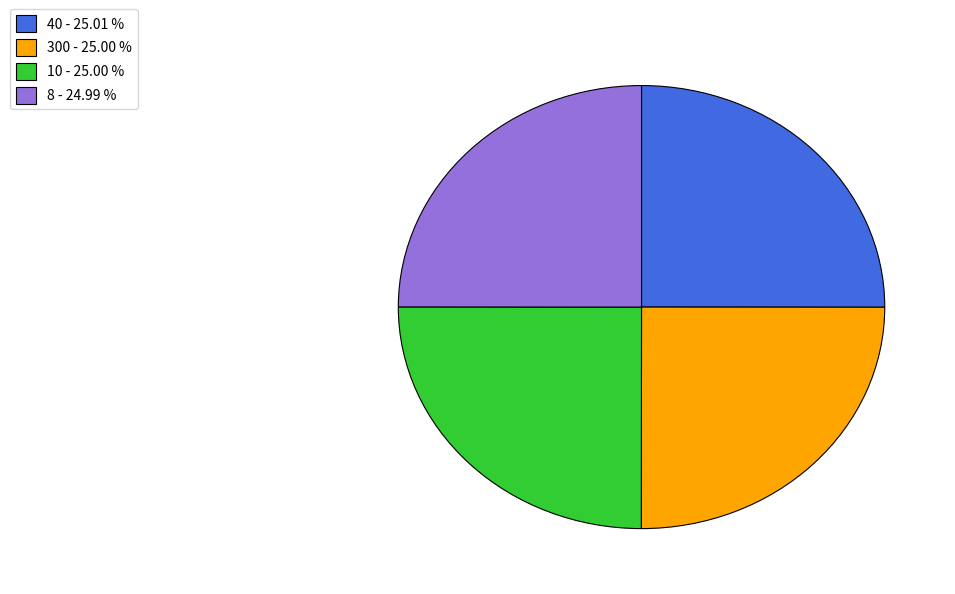

True or false: 300 accounts for 25% of the total.

True